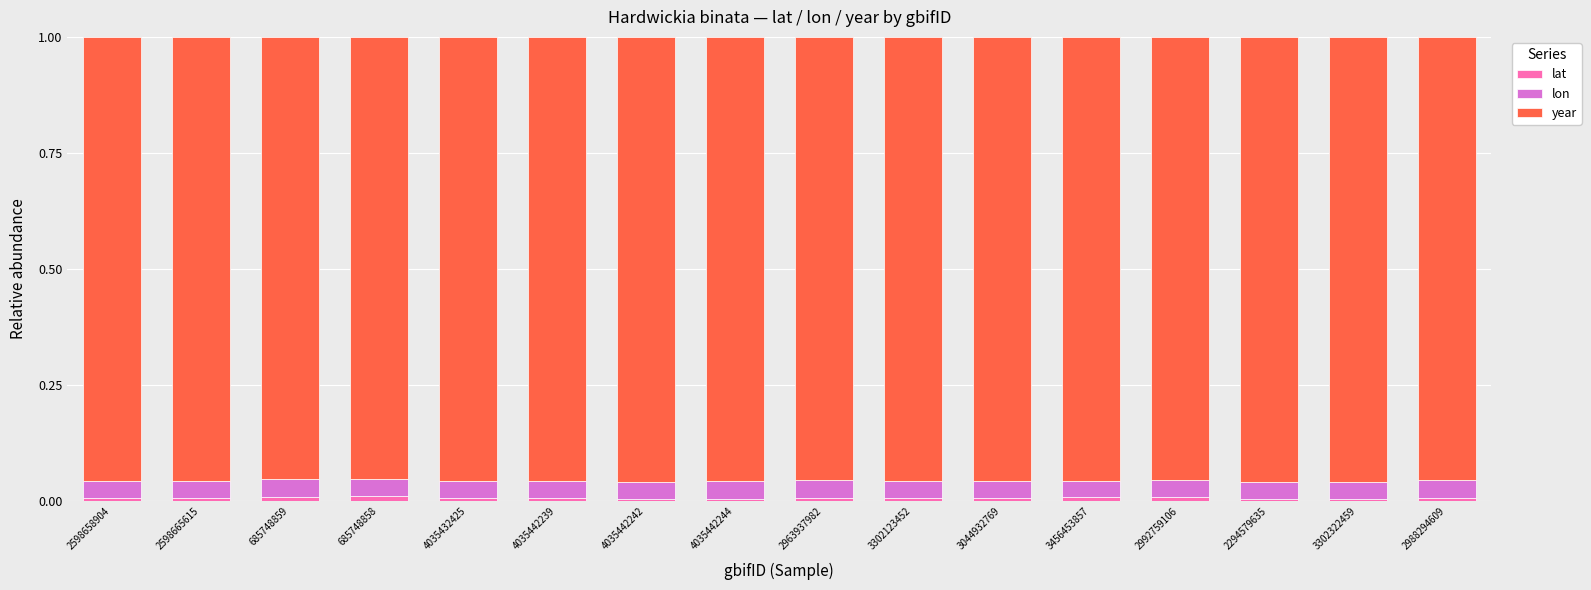

What are all the series names shown in the legend?

lat, lon, year